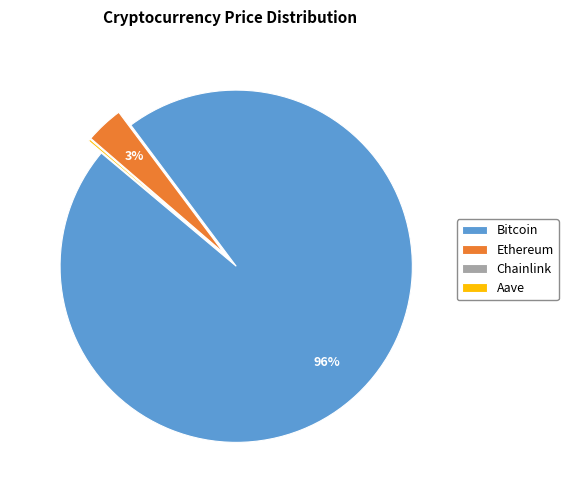

The Ethereum slice represents 3% of the pie. True or false?

True